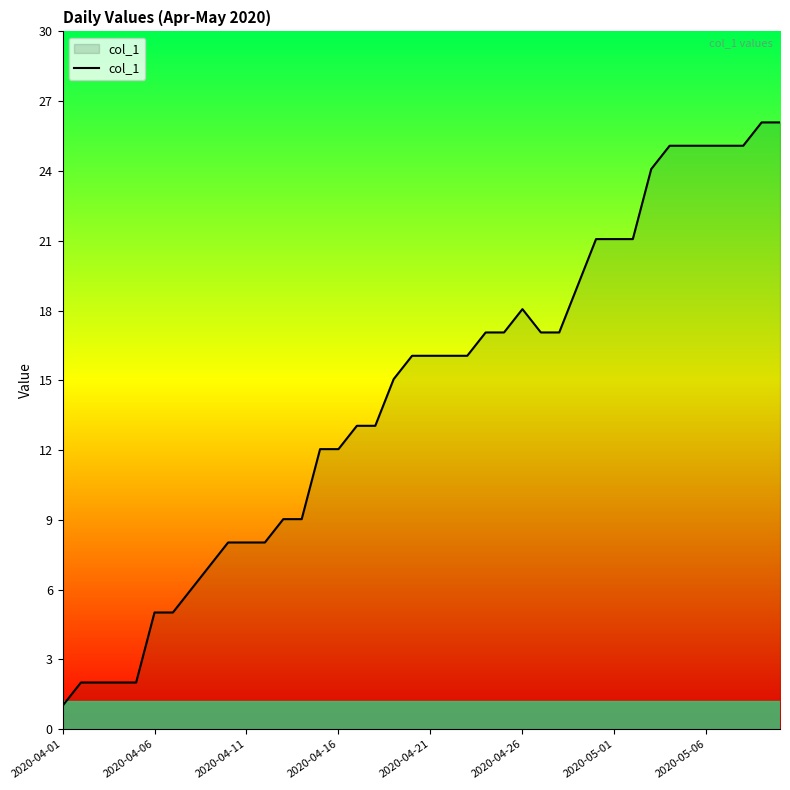

What is the difference between the maximum and minimum values?

25